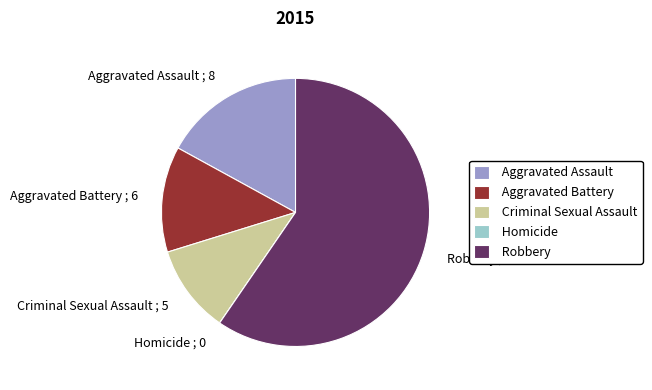

Which has a higher value, Aggravated Battery or Aggravated Assault?

Aggravated Assault